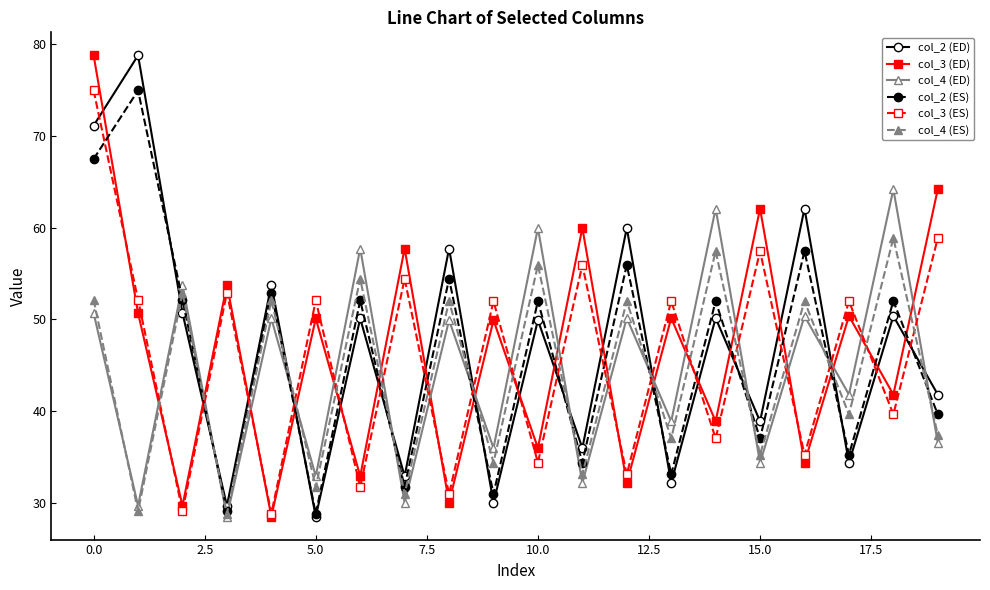

True or false: col_2 (ES) and col_3 (ES) intersect in this chart.

True